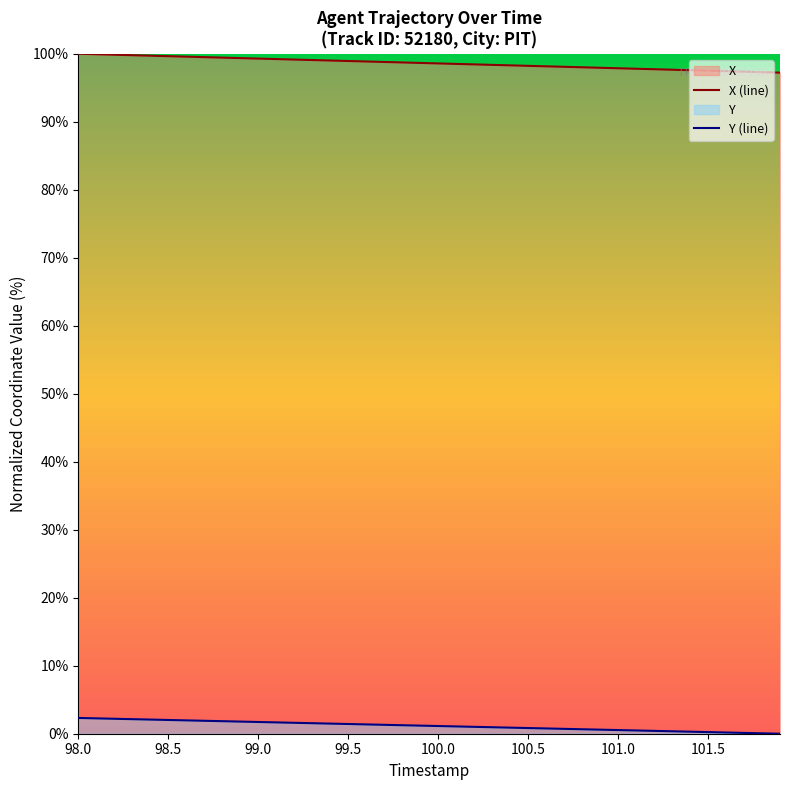

What is the maximum value for Y (line)?

2.3